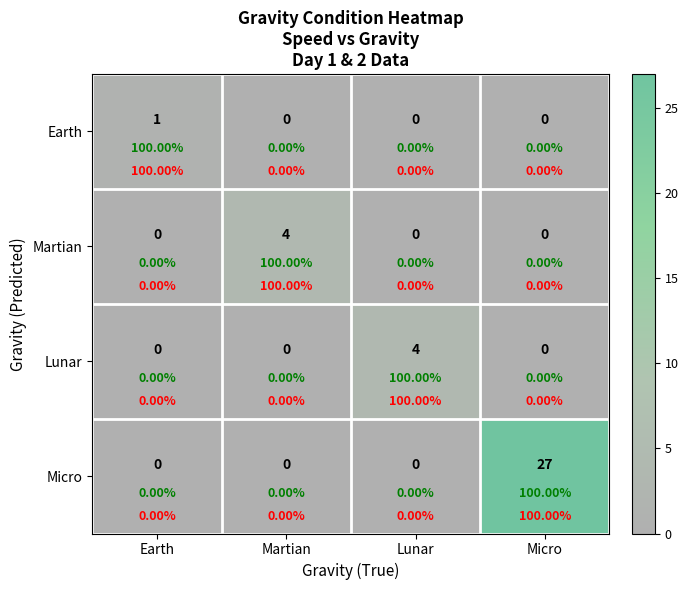

Which series has the largest range (max minus min)?

Micro